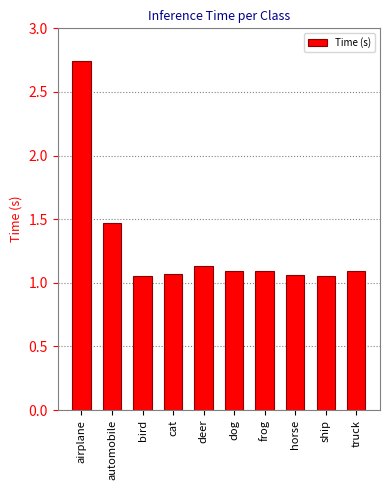

Which category has the highest value across all series?

airplane